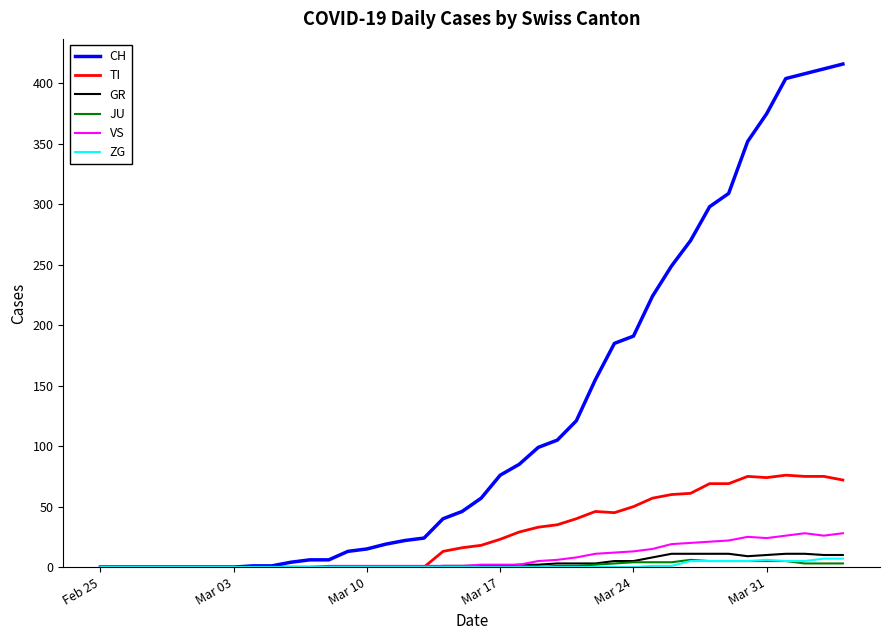

What is the maximum value for GR?

11